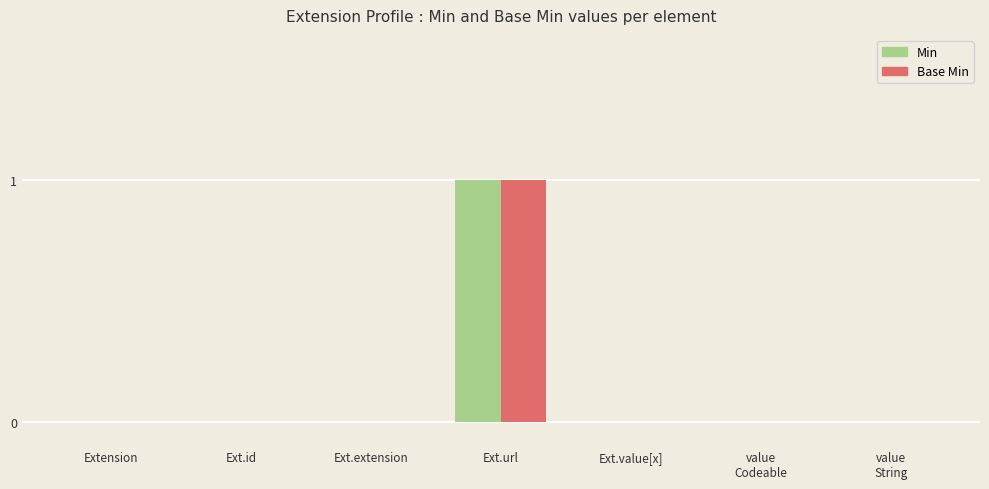

What are all the series names shown in the legend?

Min, Base Min